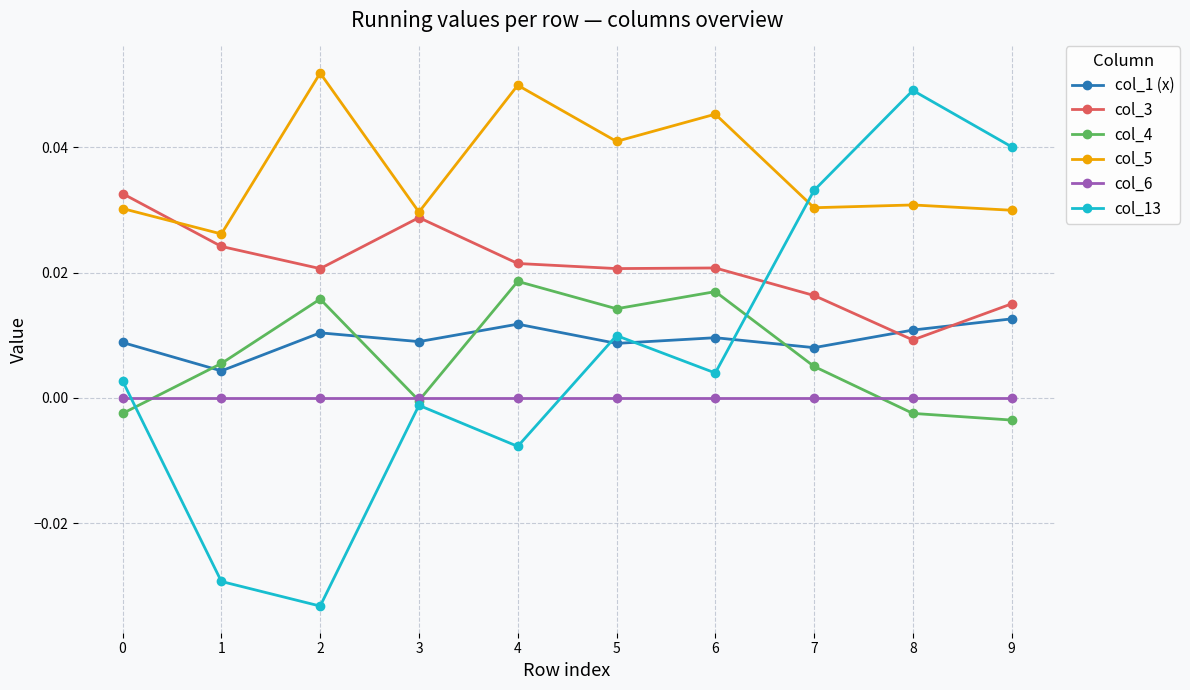

True or false: col_5 and col_13 cross at least once.

True